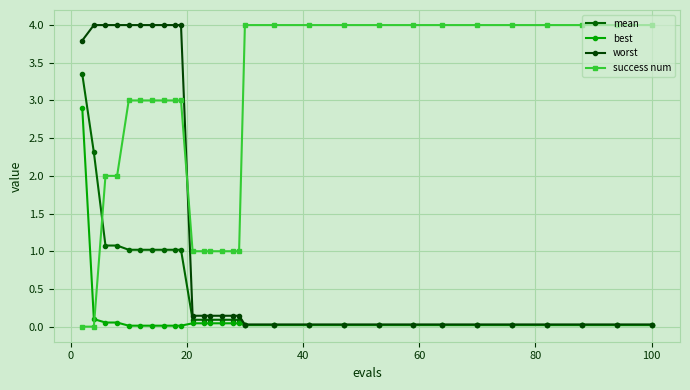

Is this an area chart (filled region under the line)?

No